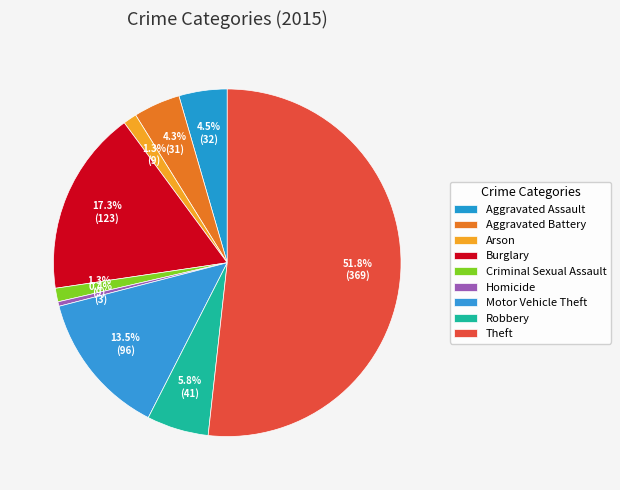

How many slices are in this pie chart?

9